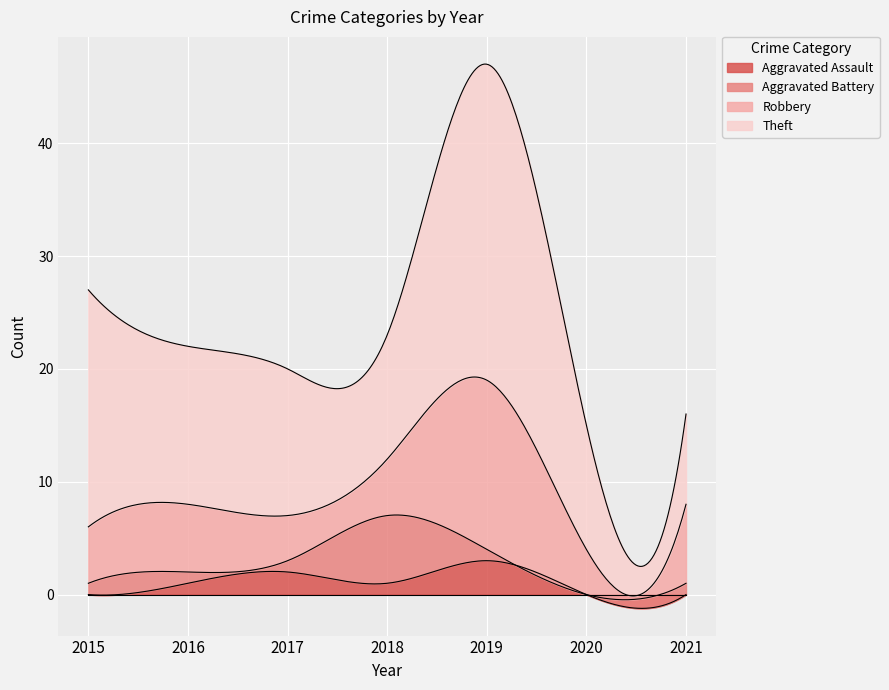

Which series has the largest range (max minus min)?

Theft